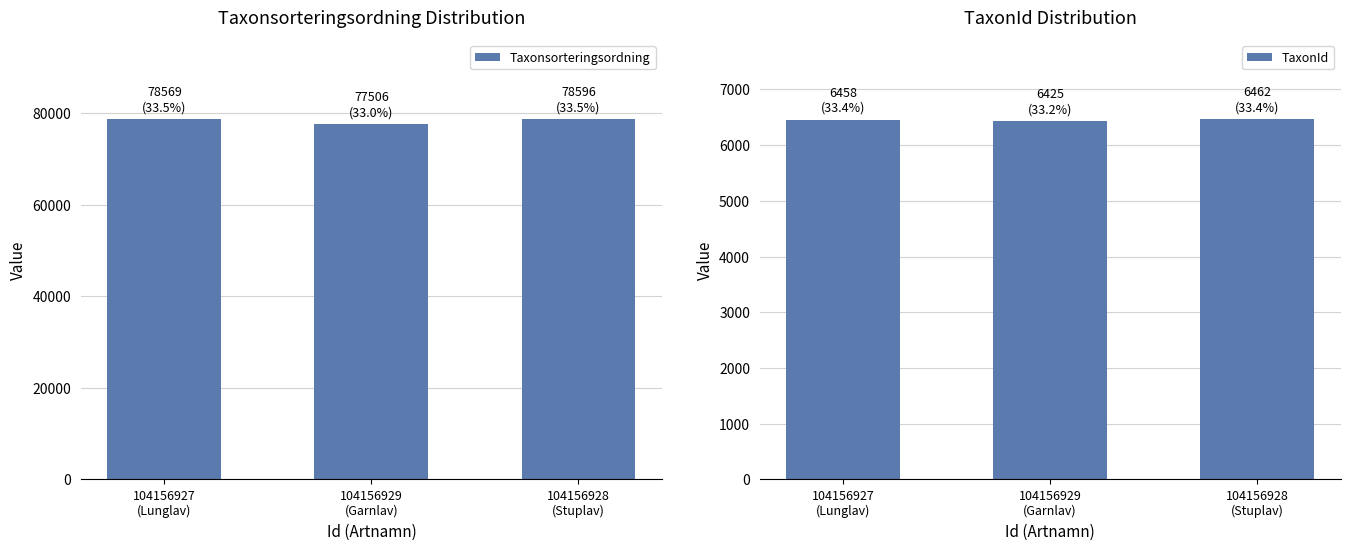

What position from the left is 104156929
(Garnlav)?

2